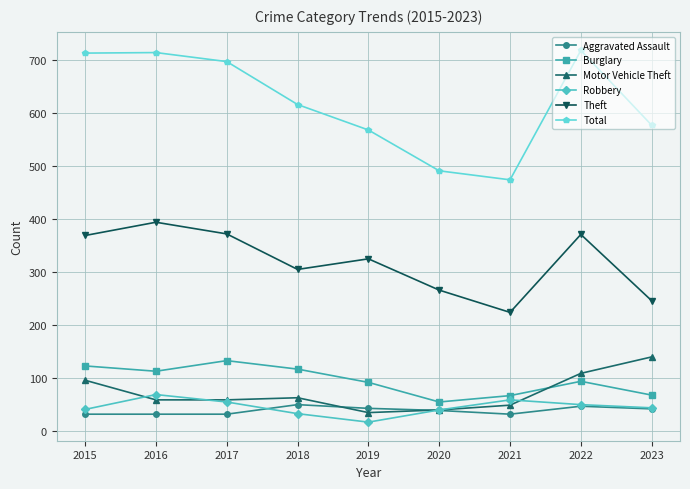

Count the number of categories in the chart.

9